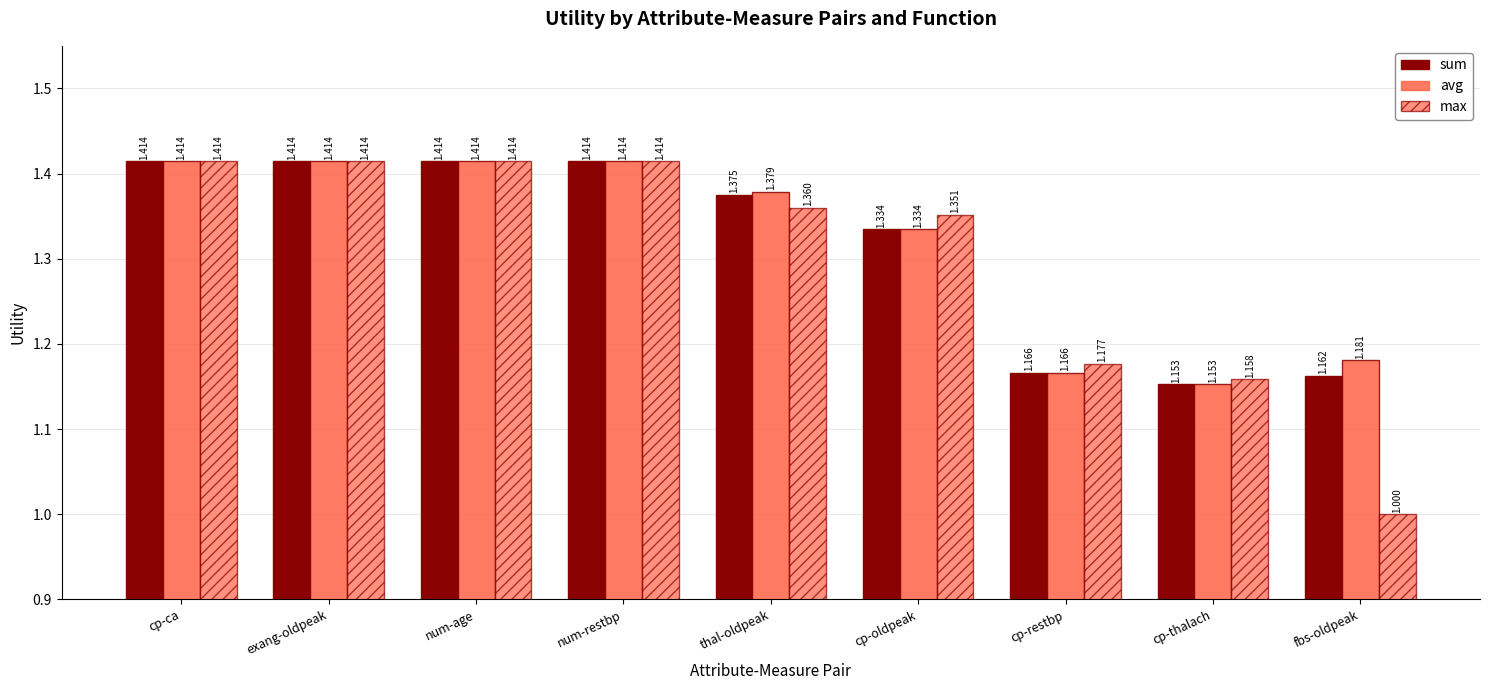

Is the value of max at cp-ca greater than the value of sum at cp-oldpeak?

Yes